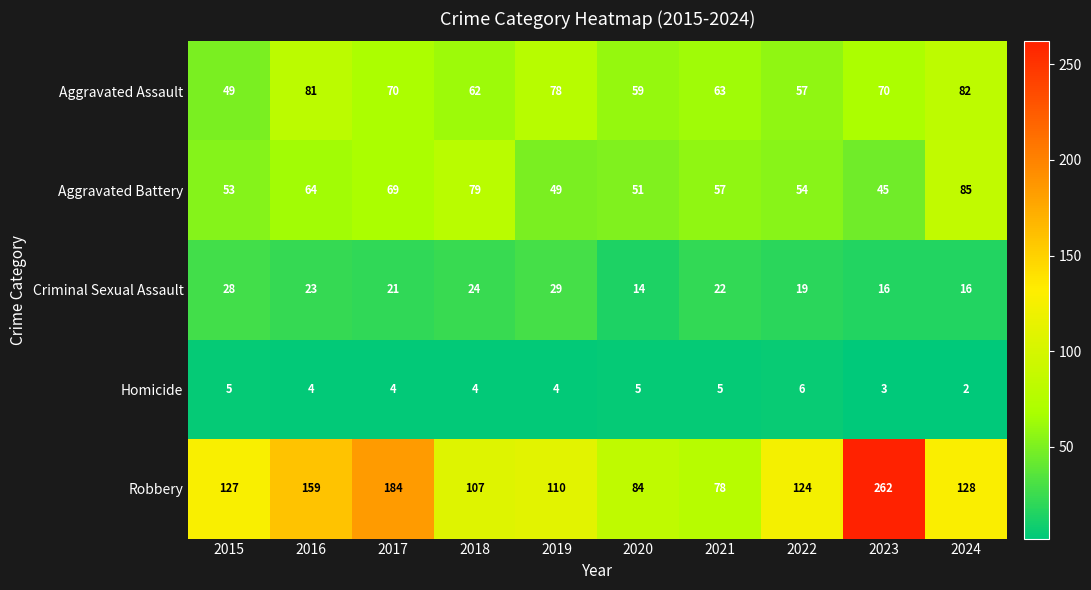

The Aggravated Battery series shows 85 at 2024. True or false?

True